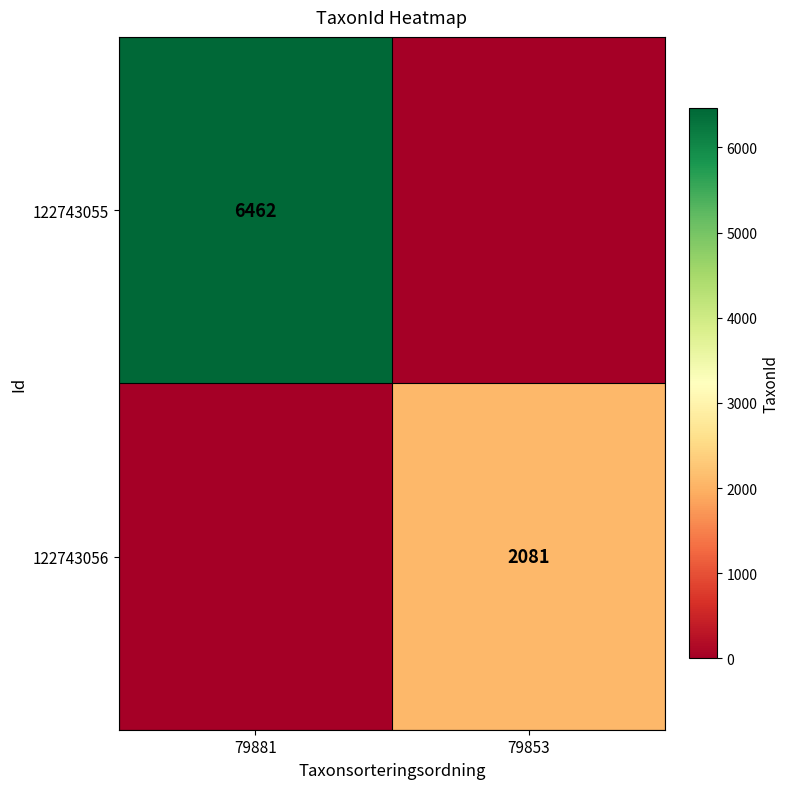

The 122743056 series shows 2746 at 79853. True or false?

False